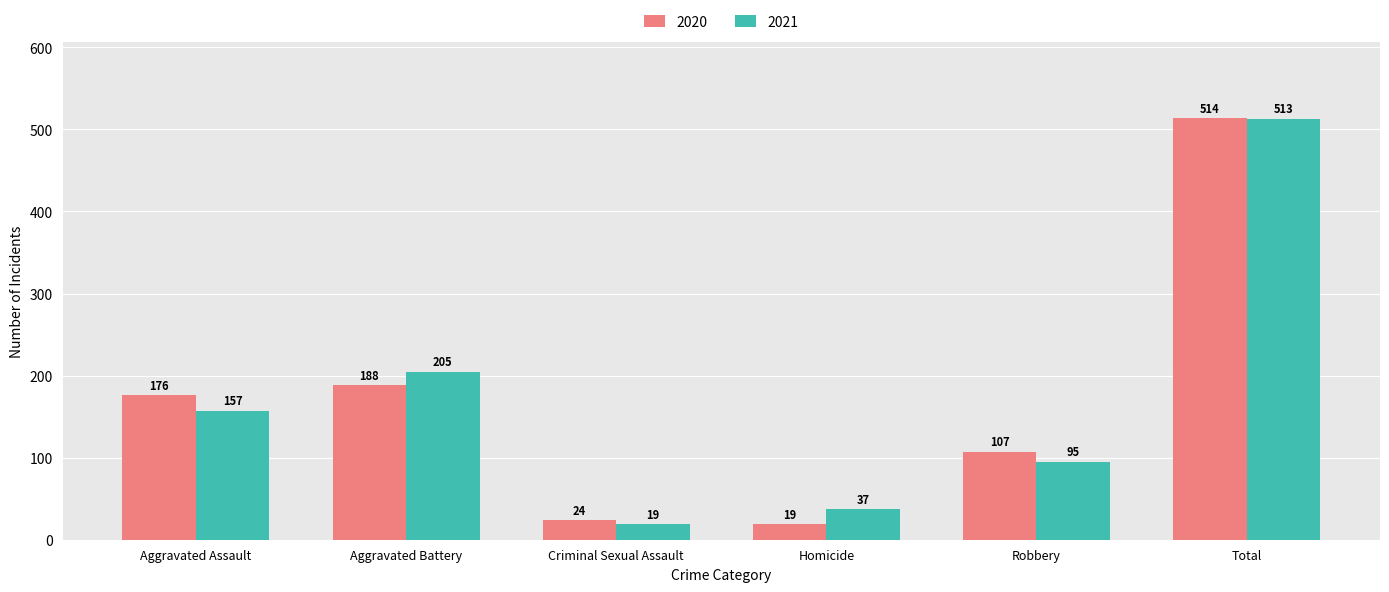

The value of 2020 at Aggravated Assault is 44. True or false?

False